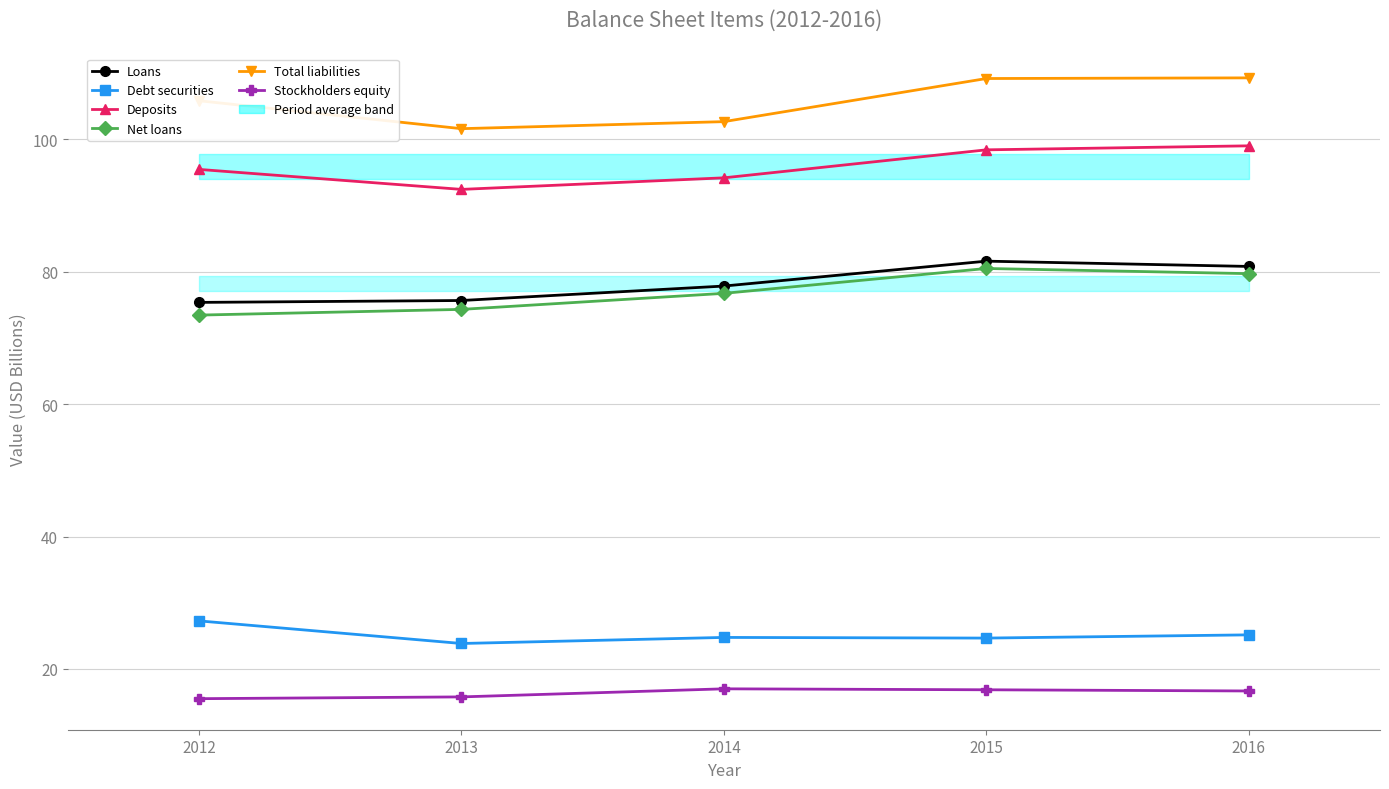

How many categories are shown in the chart?

5